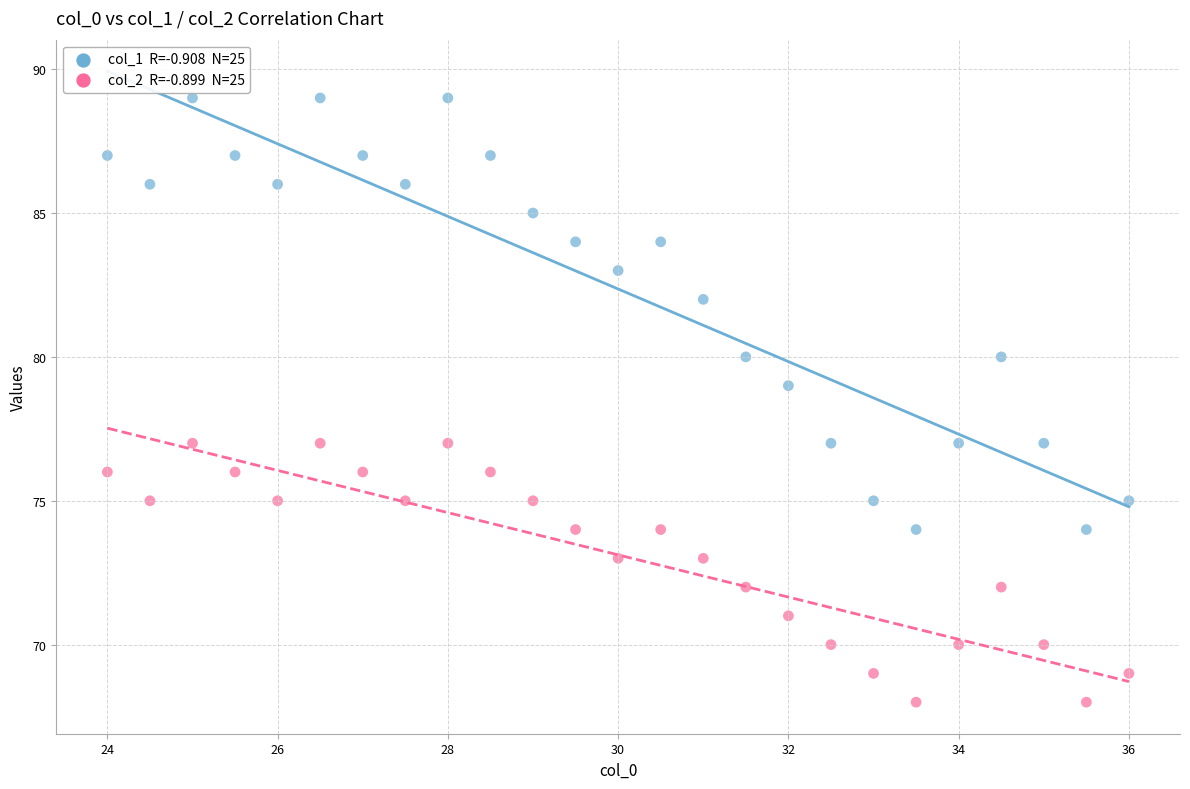

Across all data points, what is the range of Y values (max minus min)?

21